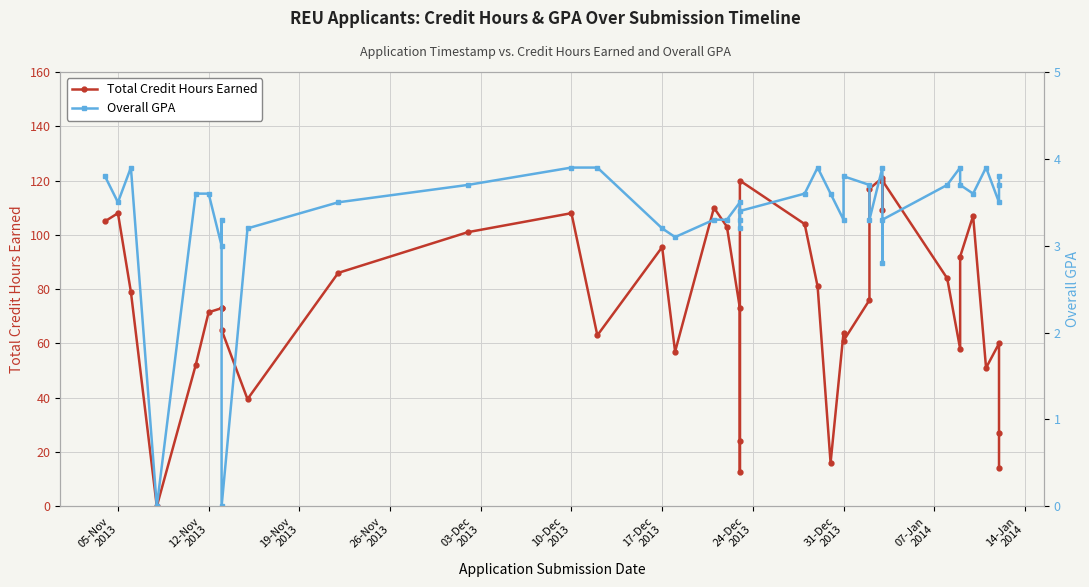

Which series has the widest spread of values?

Total Credit Hours Earned